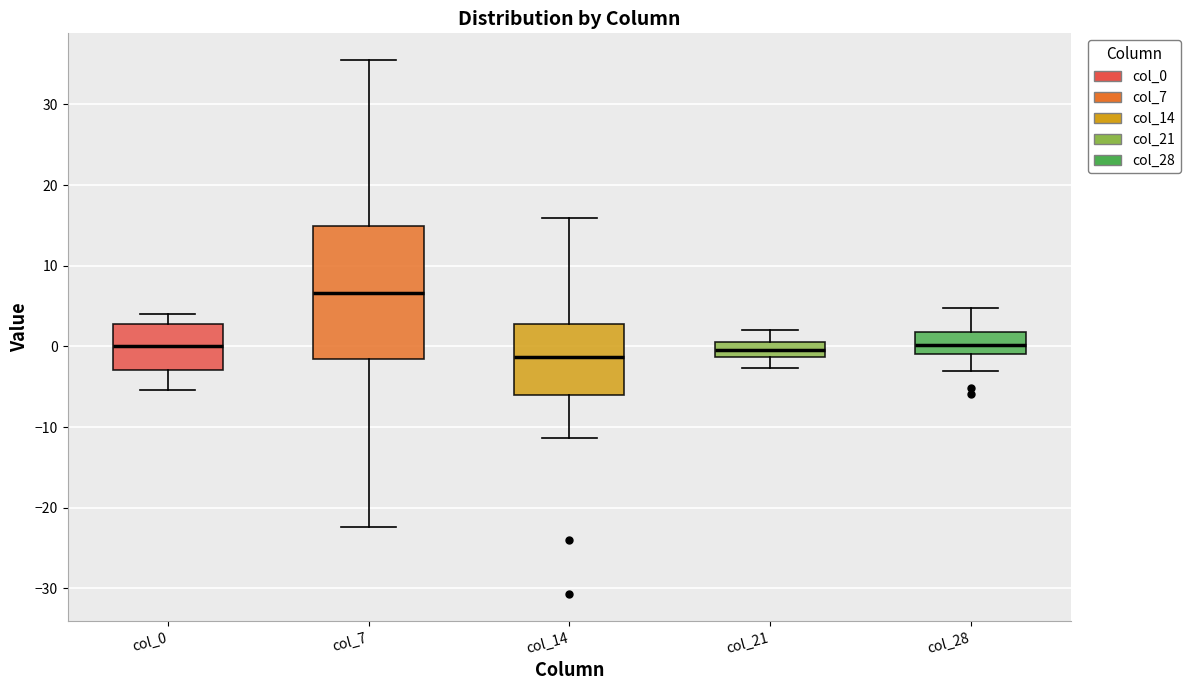

Where does the lower whisker of the box for col_21 end on the y-axis? The values are not printed on the chart, so give them approximately, as read against the axis.

-3